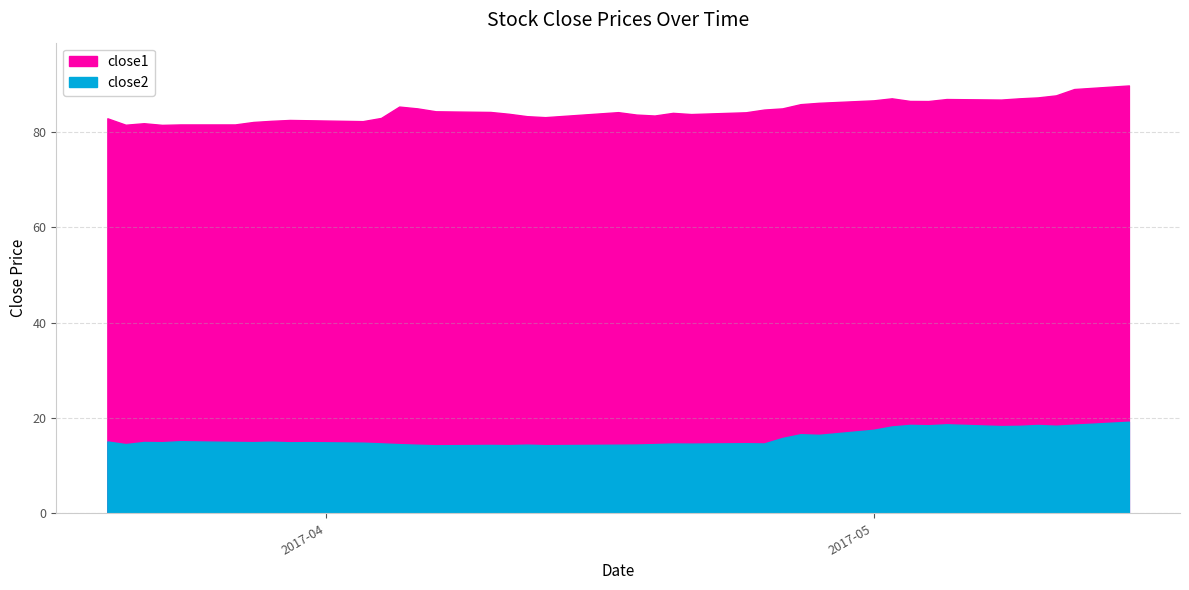

What is the value of the close2 point at the 17th from the left?

14.3